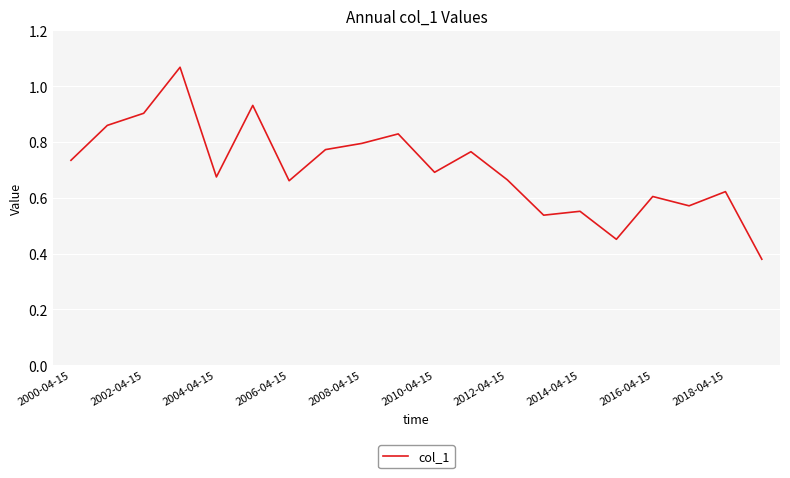

How many interior local peaks (higher than both neighbors) does the data have?

7